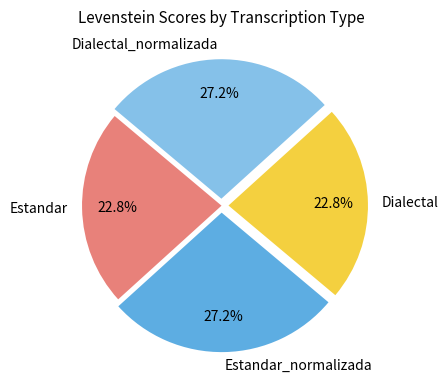

To the nearest percent, what is the combined percentage of Dialectal_normalizada and Dialectal?

50%